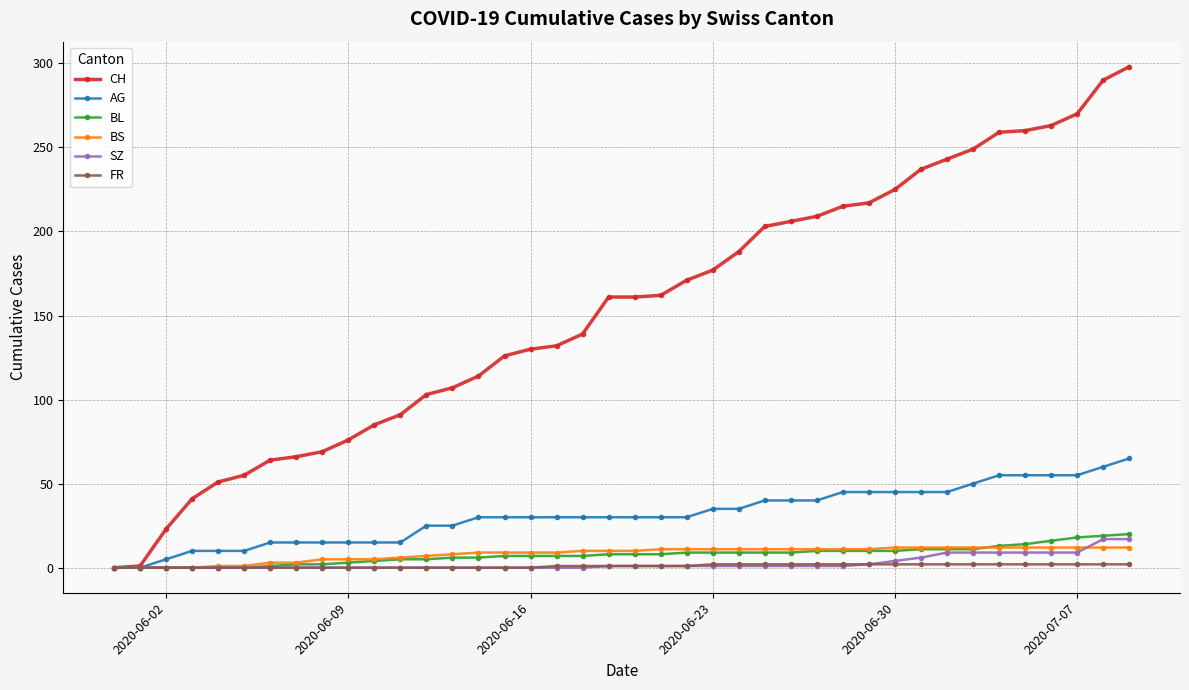

What are all the series names shown in the legend?

CH, AG, BL, BS, SZ, FR